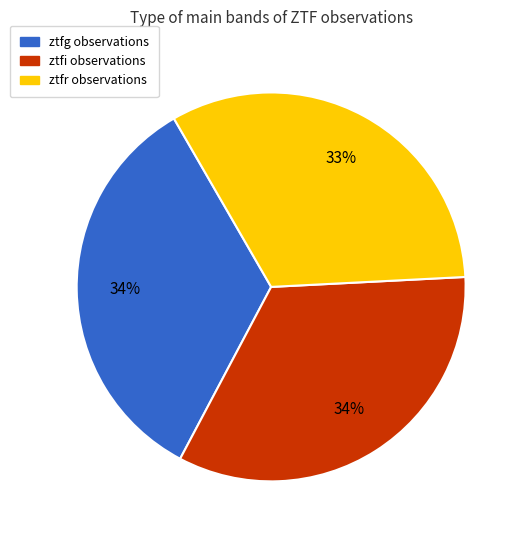

Approximately how many times larger is the value at ztfr compared to ztfi?

1.0